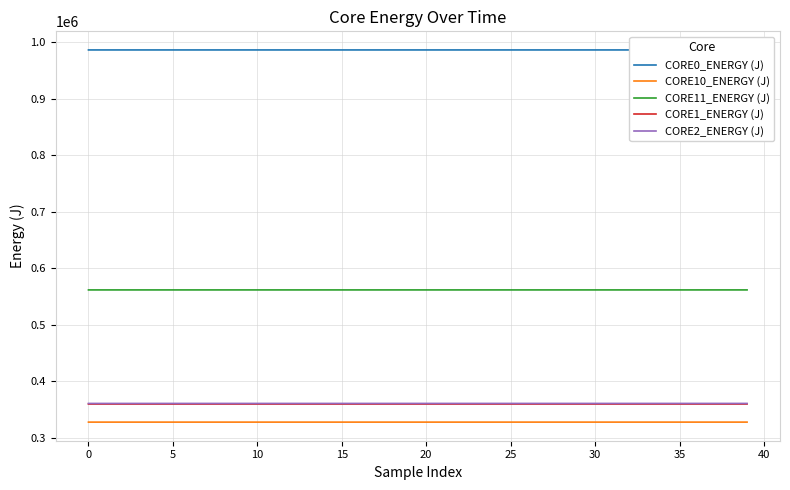

What is the maximum value shown in the chart?

986756.4